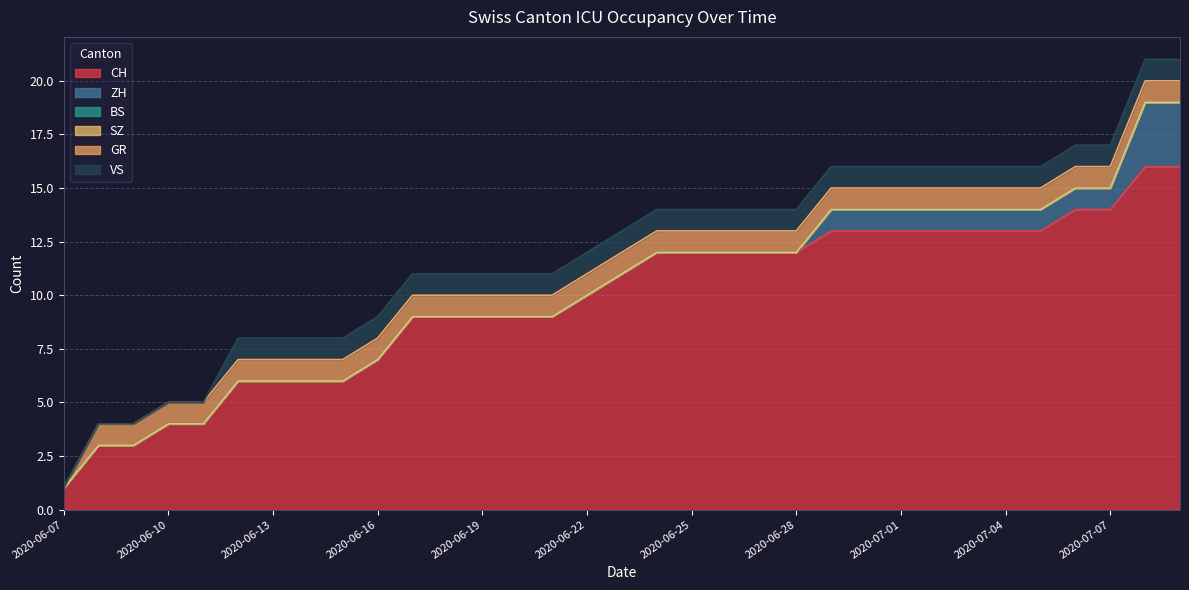

What is the label of the 6th point from the right?

2020-07-04